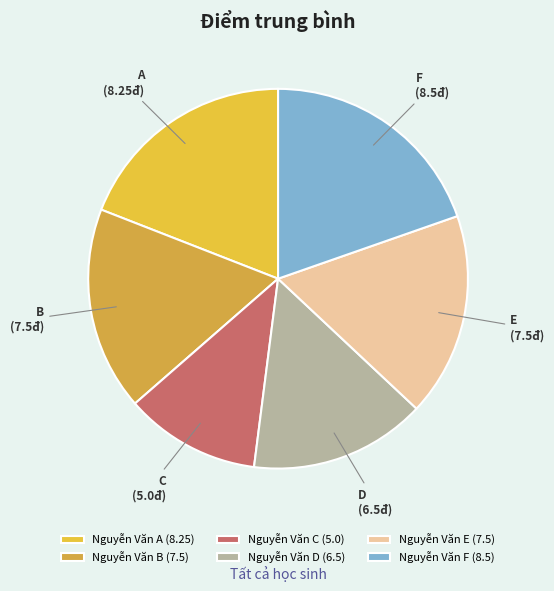

How much of the chart is everything except Nguyễn Văn A?

80.9%